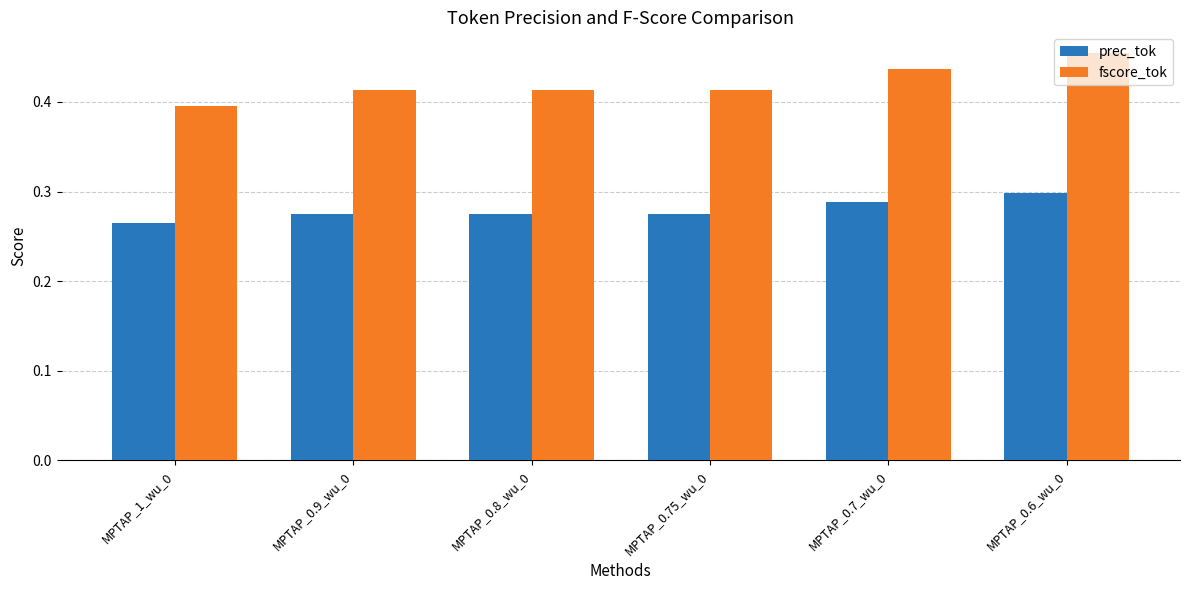

True or false: fscore_tok has a value of 0.6 at MPTAP_0.9_wu_0.

False